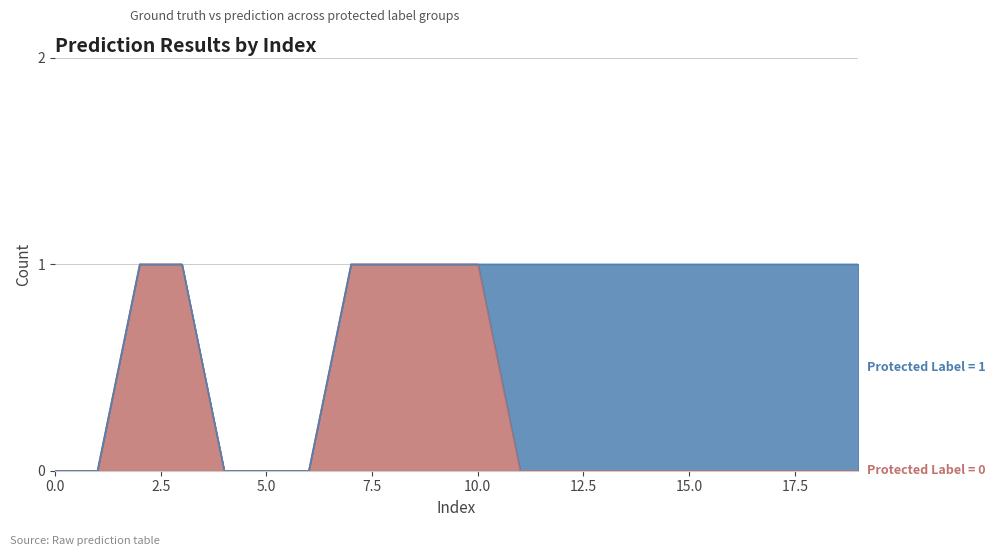

List the labels in order of value, largest first.

2, 3, 7, 8, 9, 10, 0, 1, 4, 5, 6, 11, 12, 13, 14, 15, 16, 17, 18, 19